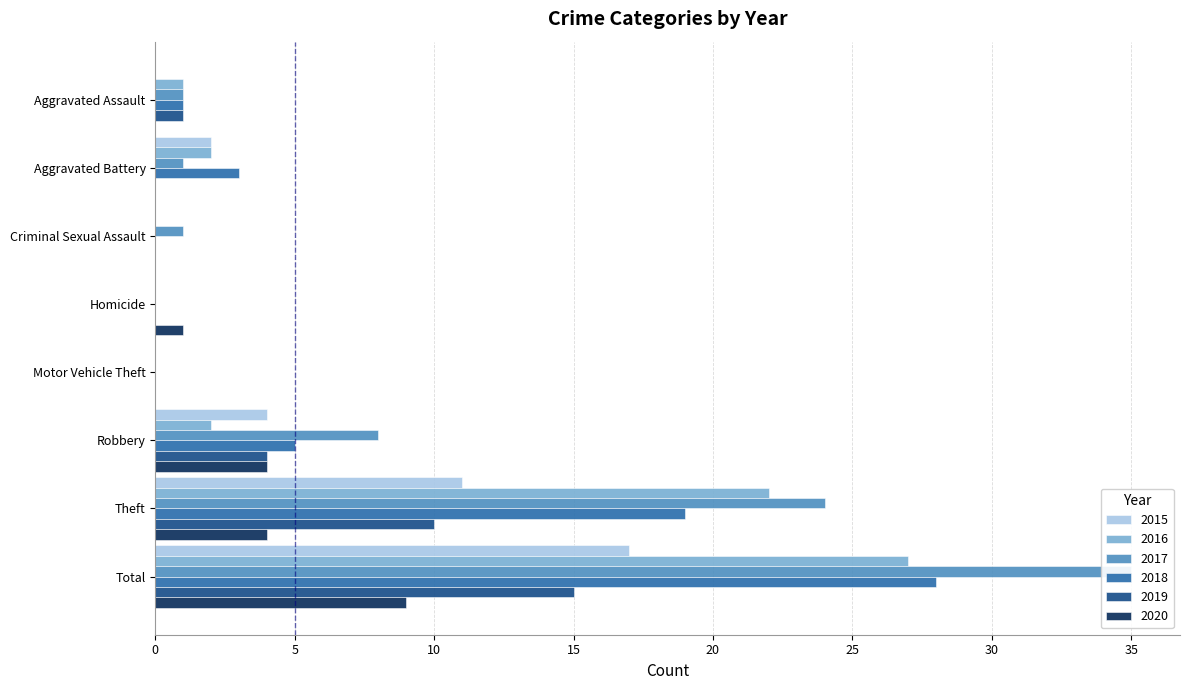

What is the sum of all 2015 values?

34